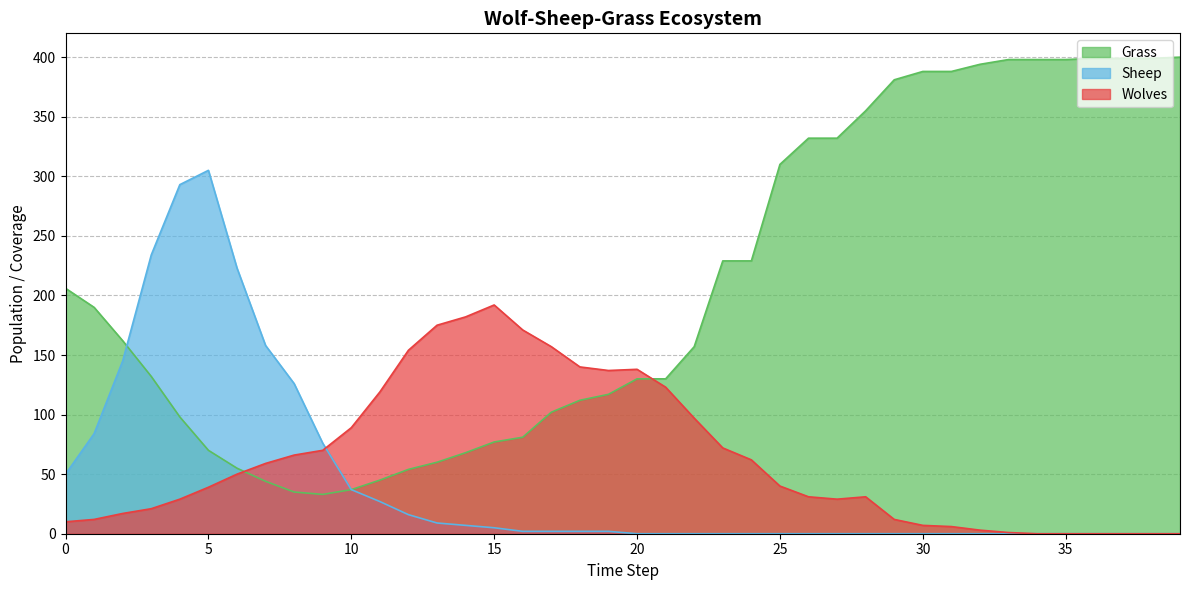

Is the value of Wolves at 10 greater than the value of Grass at 19?

No